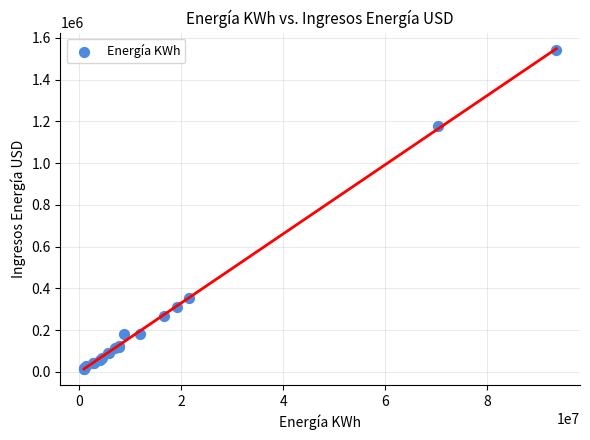

What Y value in the scatter plot is closest to 777900?

1175725.9